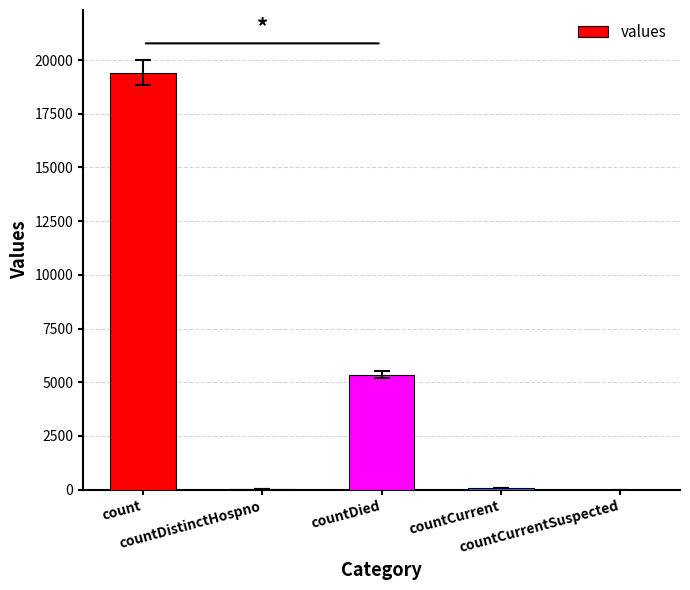

How many distinct data groups are displayed?

1